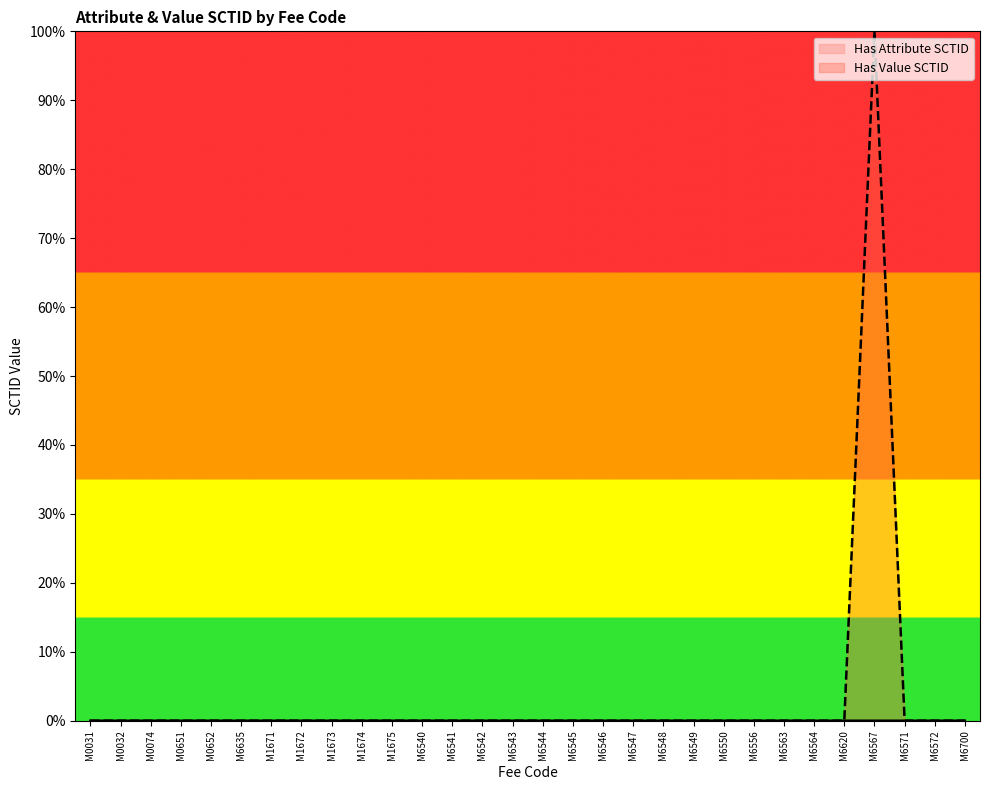

What are all the series names shown in the legend?

Has Attribute SCTID, Has Value SCTID